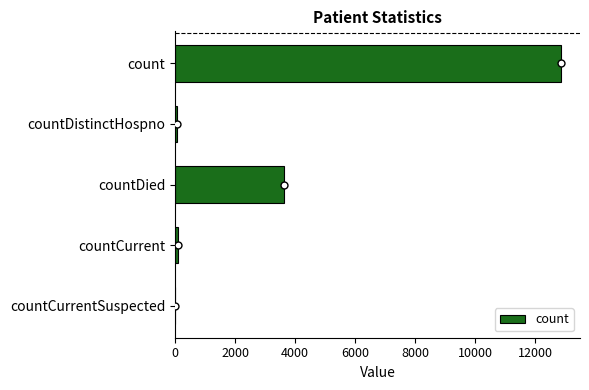

What is the maximum value shown in the chart?

12854